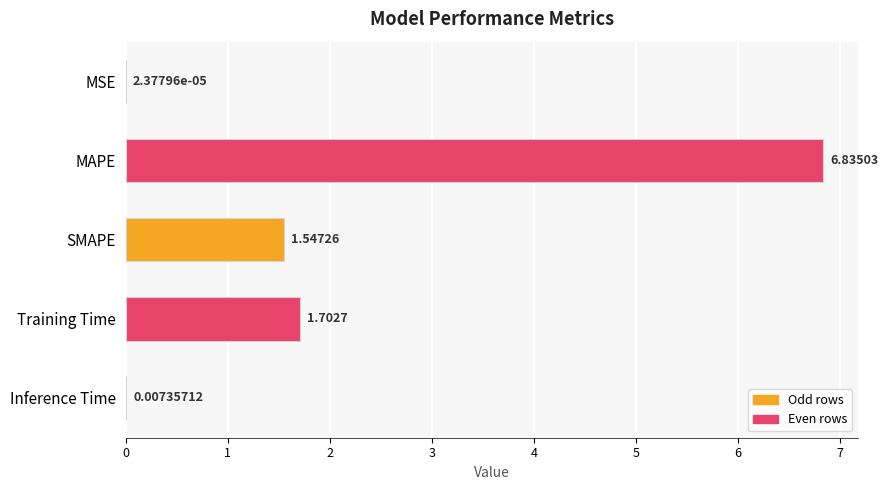

Which has a higher value, MSE or MAPE?

MAPE